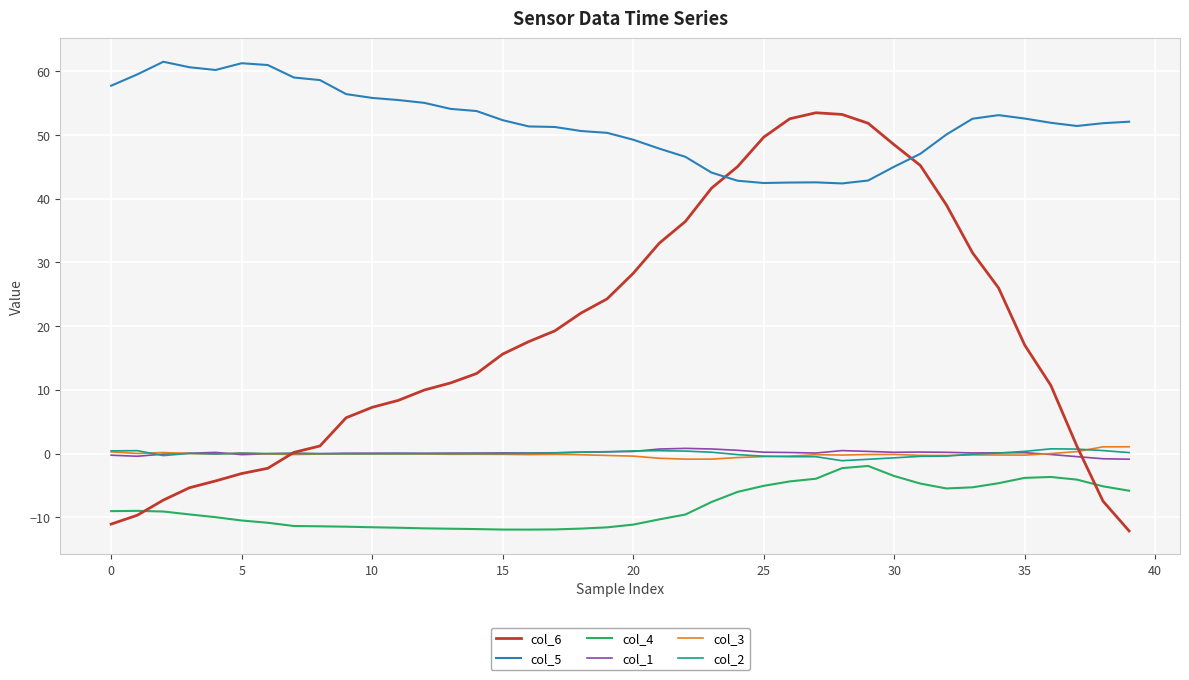

Which series has the largest total across all categories?

col_5